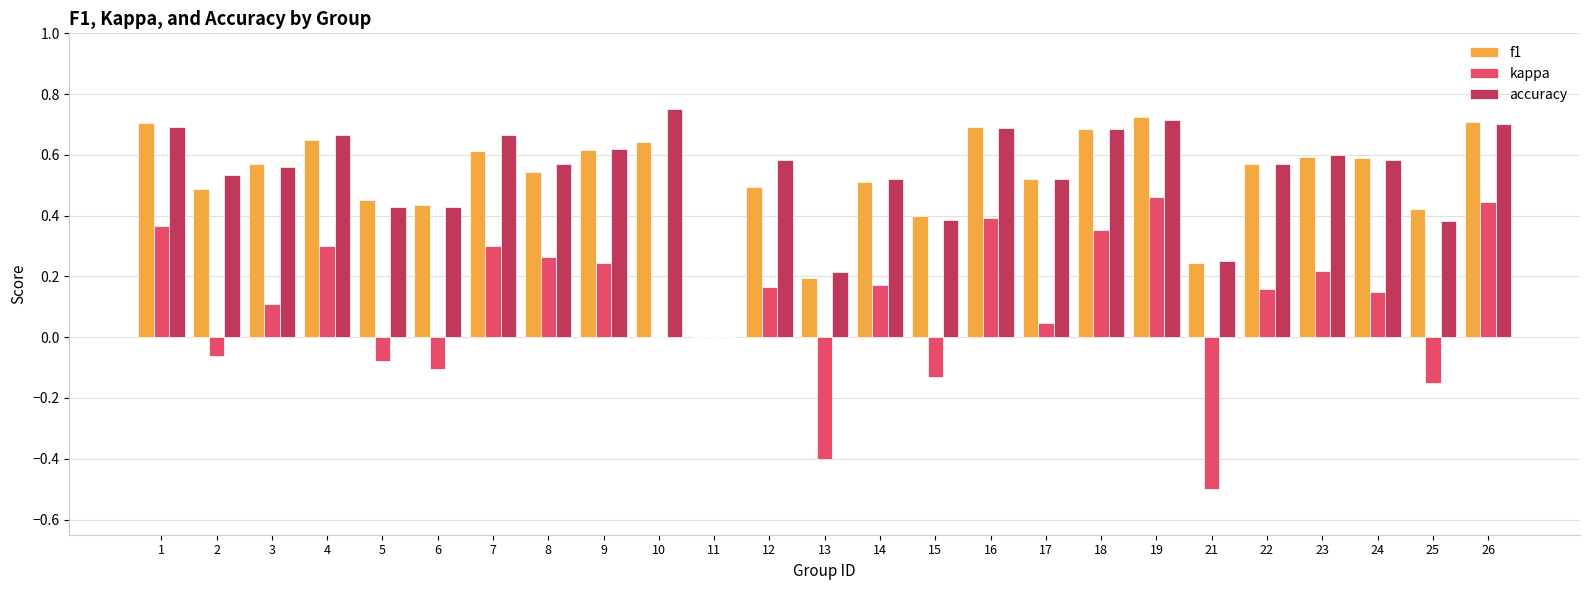

Which series changed the most between 7 and 14?

accuracy